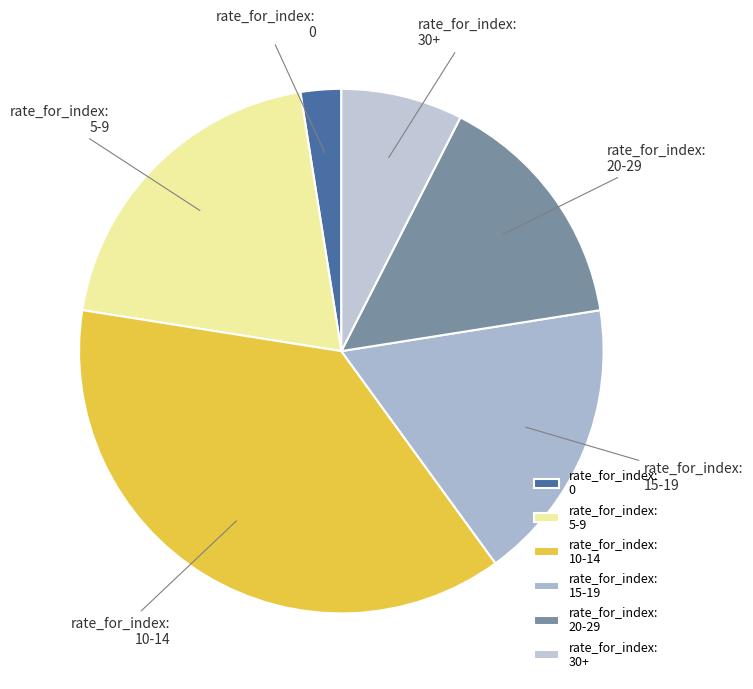

Is there a majority slice in this chart?

No